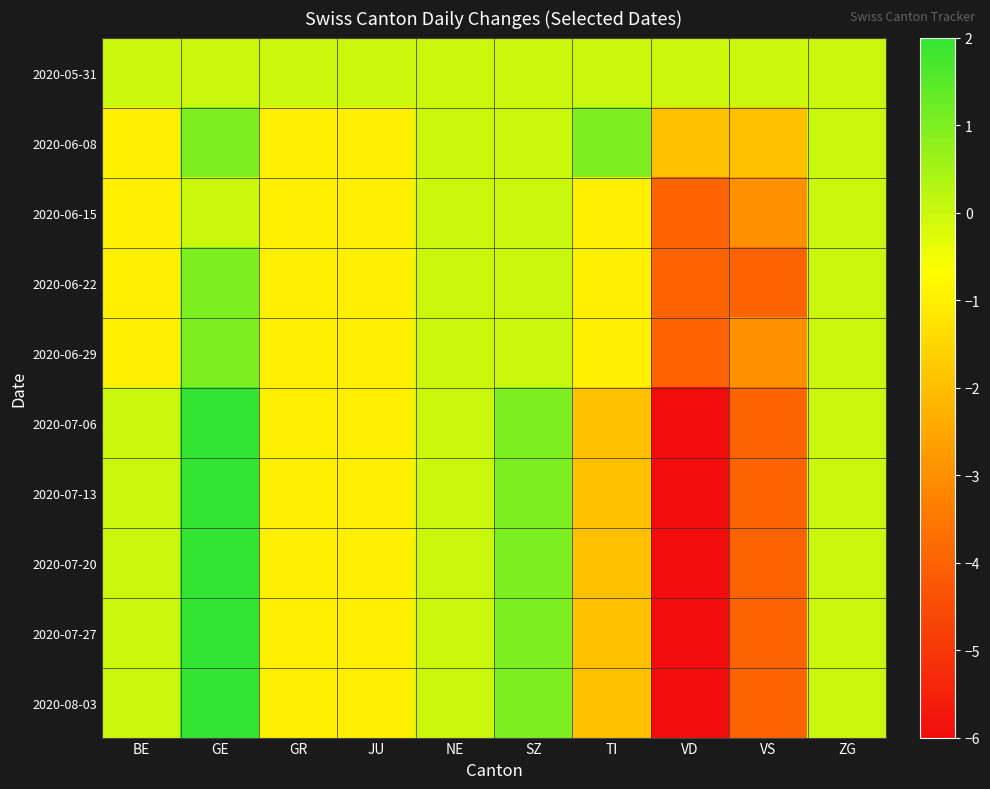

At which category is the sum across all series the highest?

GE